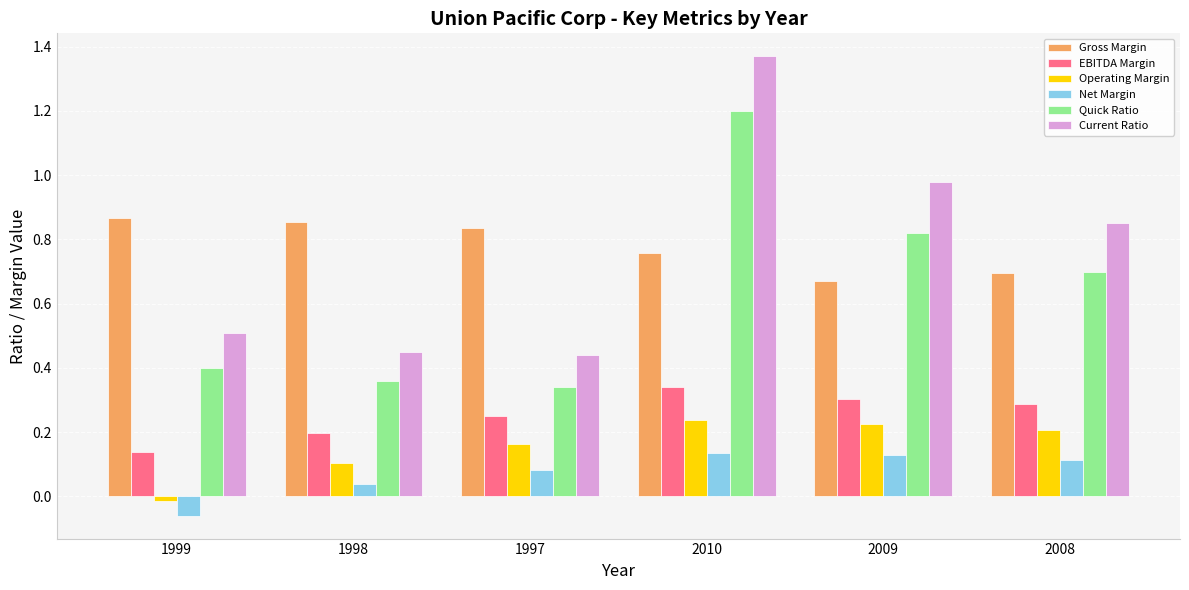

The EBITDA Margin series shows 0.2 at 2010. True or false?

False